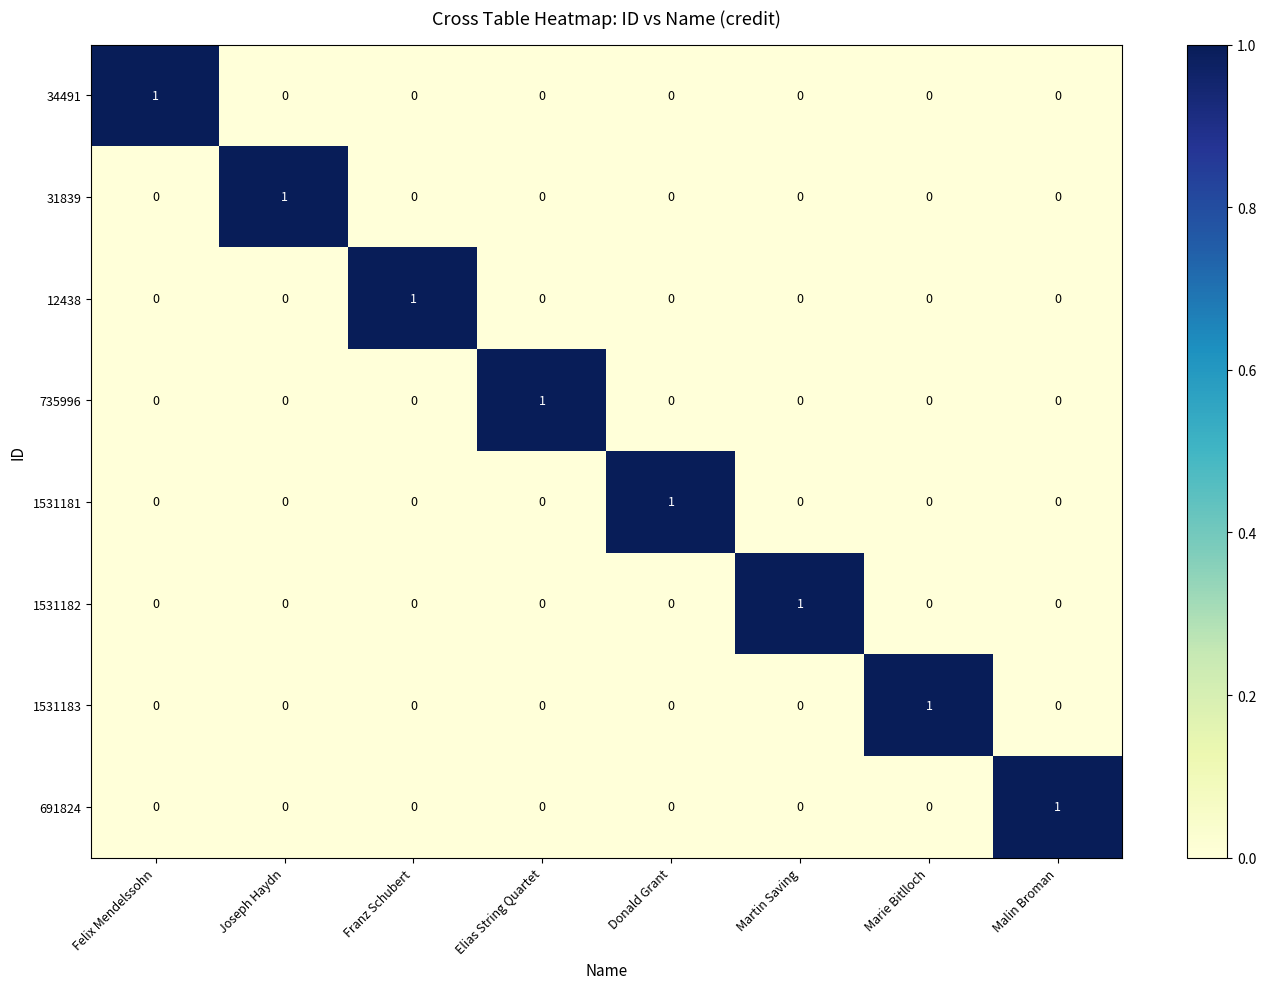

What is the spread (max minus min) of values at Martin Saving?

1